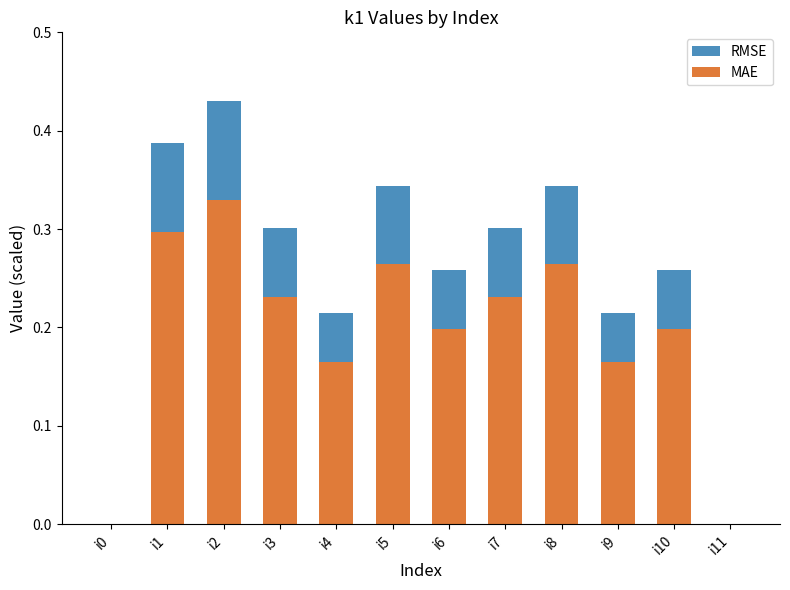

Which label corresponds to the smallest value in the chart?

i0